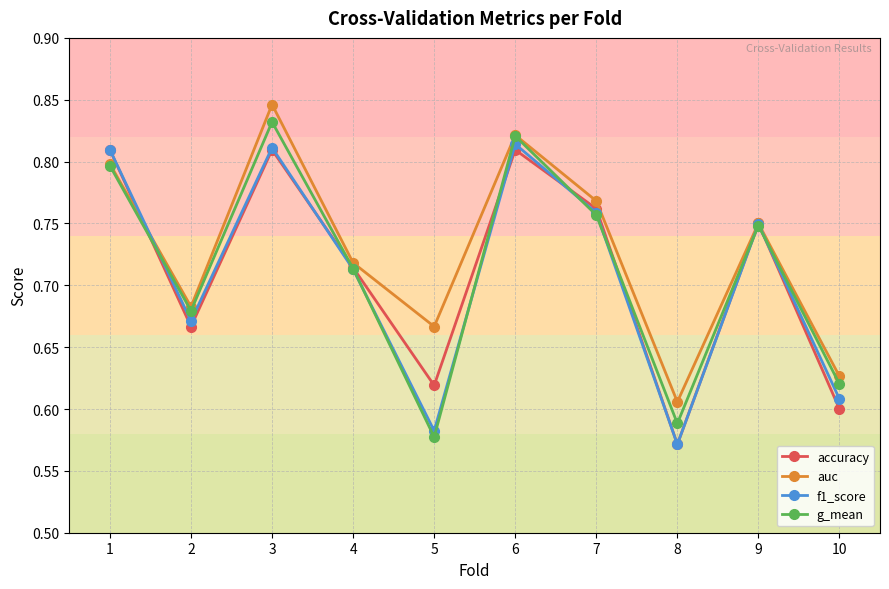

Rank the series by their maximum value, from lowest to highest.

accuracy, f1_score, g_mean, auc